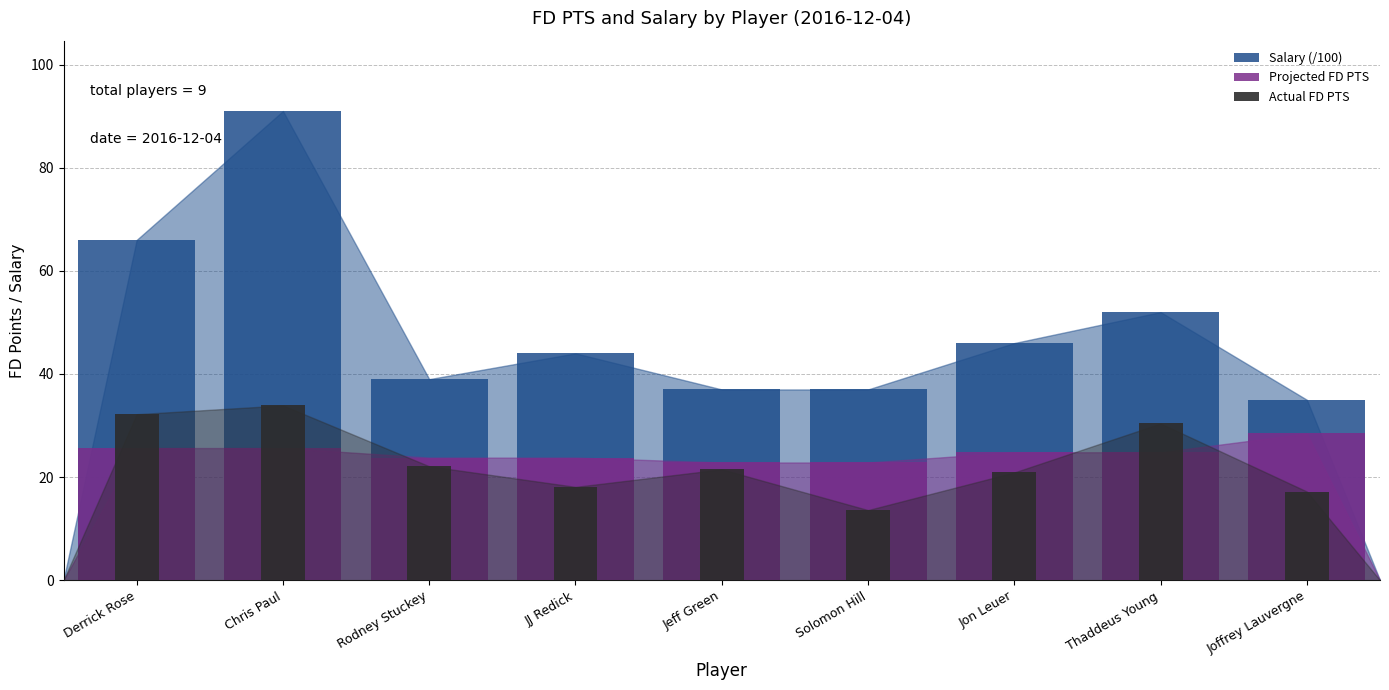

What is the difference between the Salary (/100) values at Chris Paul and Derrick Rose?

25.0